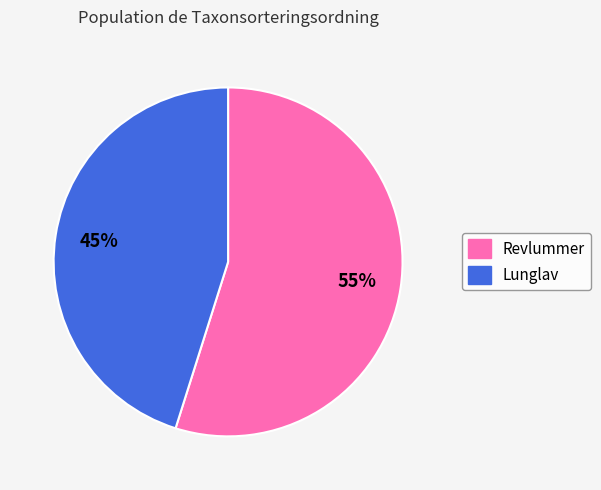

Does any single category account for the majority?

Yes